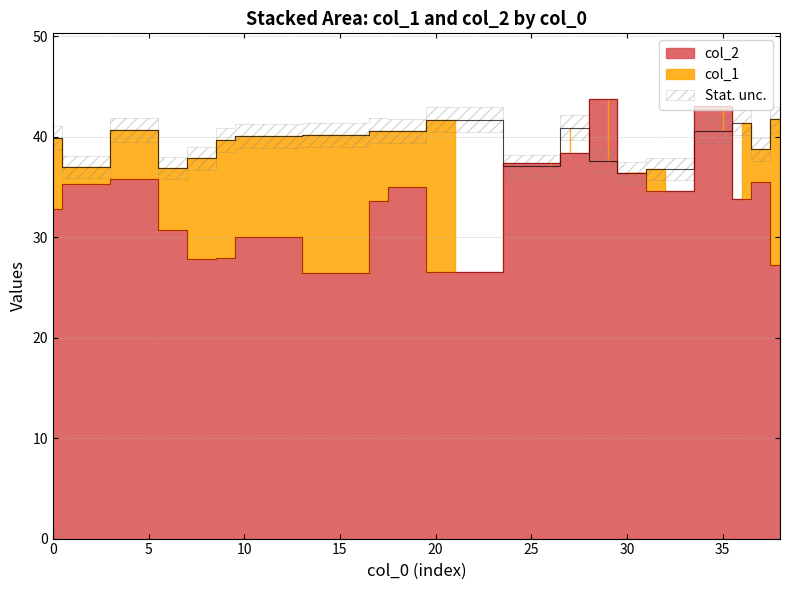

Does the chart have visible grid lines?

Yes